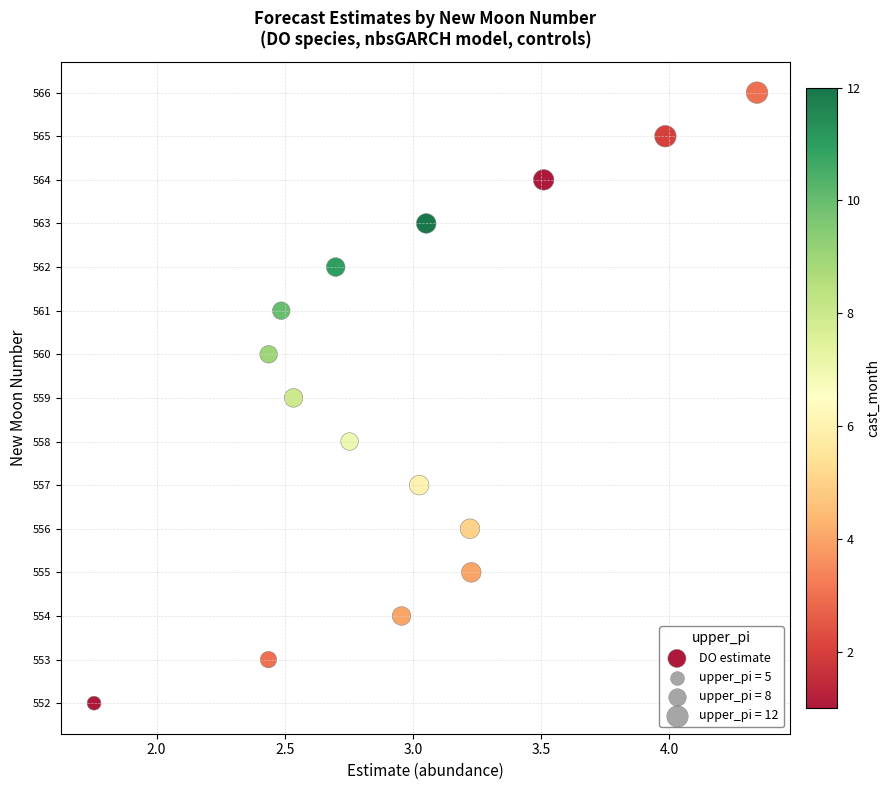

What is the range of Y values (max minus min)?

14